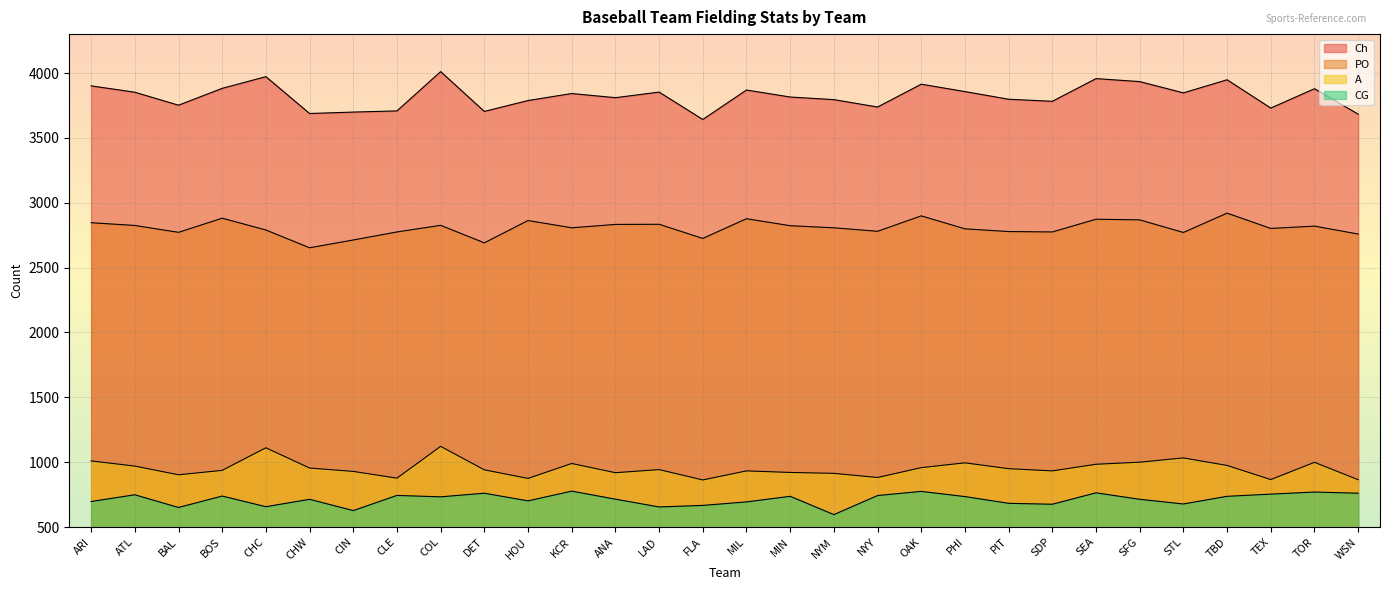

List the series in order of their peak value, lowest first.

CG, A, PO, Ch